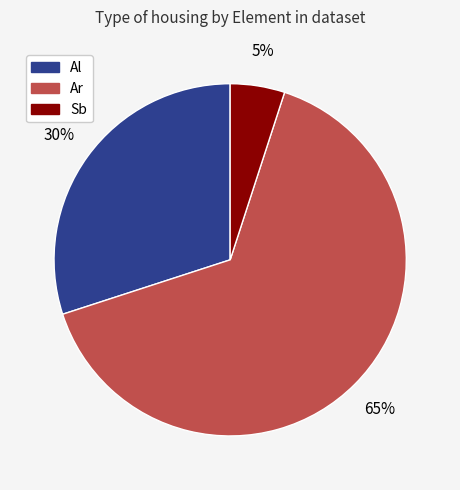

Does any single category account for the majority?

Yes